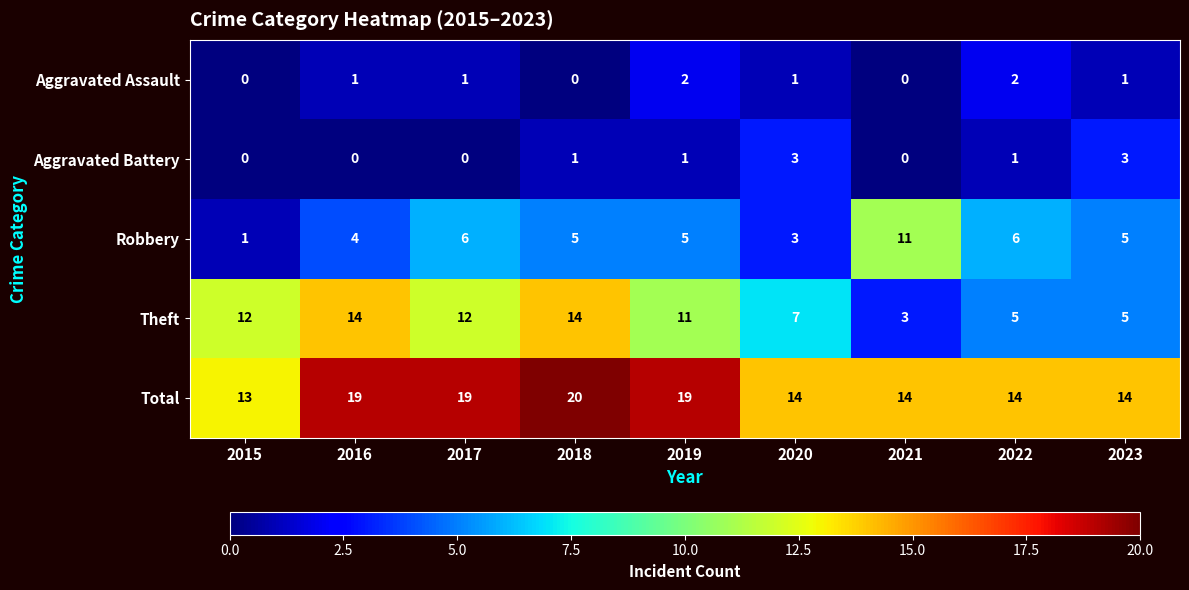

Is the value of Aggravated Battery at 2015 greater than the value of Theft at 2020?

No